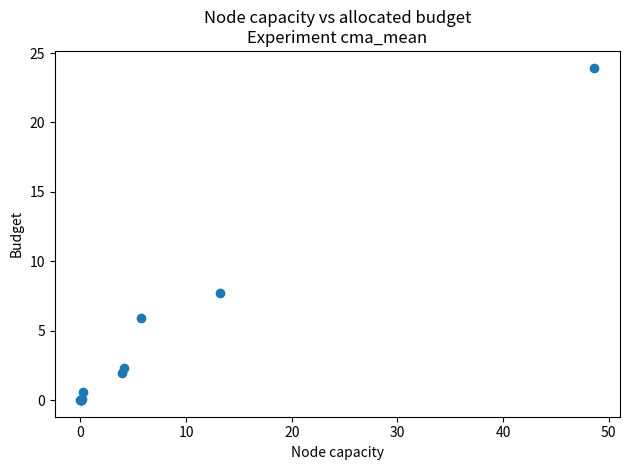

What Y value in the scatter plot is closest to 11?

7.7